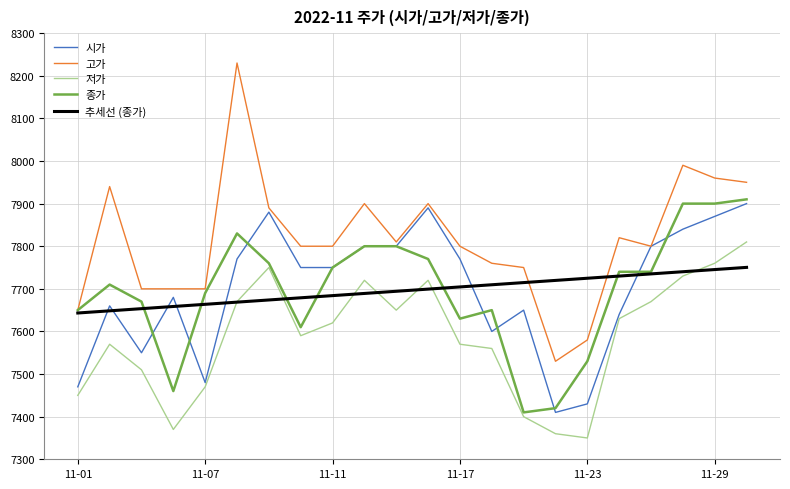

What is the highest value of the 시가 series?

7900.0